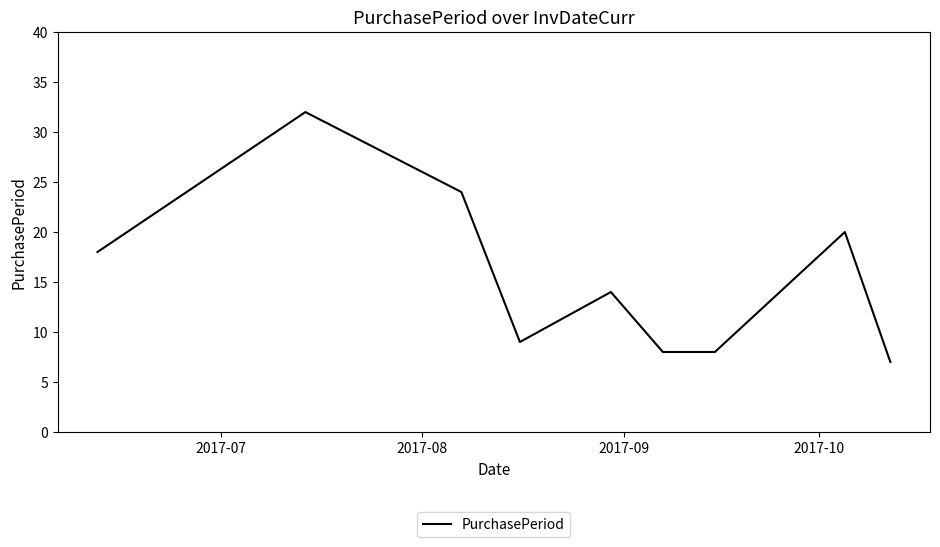

What is the smallest value displayed?

7